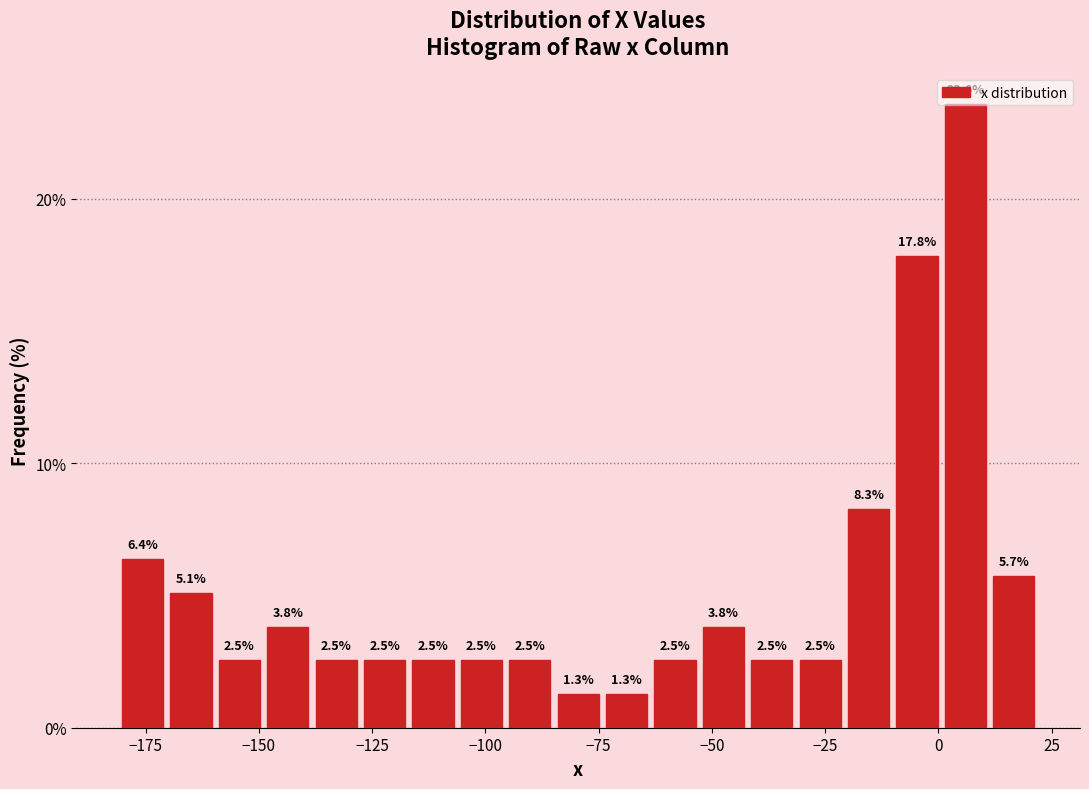

Around what value on the x-axis is the tallest bar? Give the approximate position of its centre, as read against the axis.

5